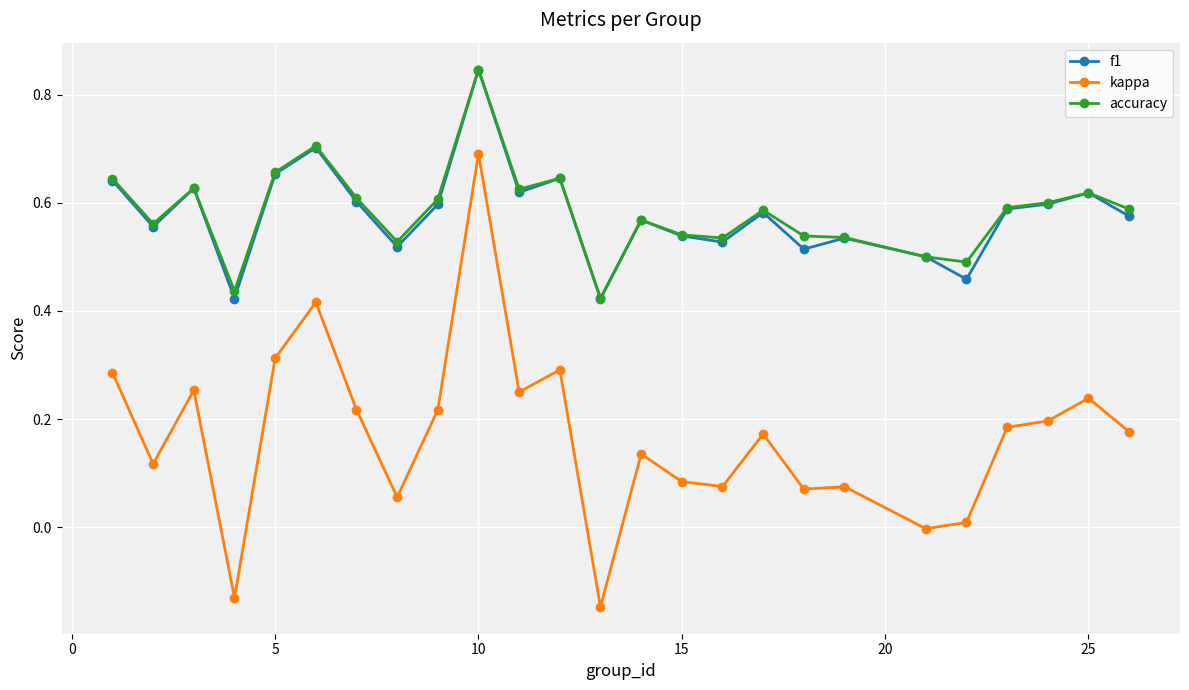

How many series are shown in this chart?

3